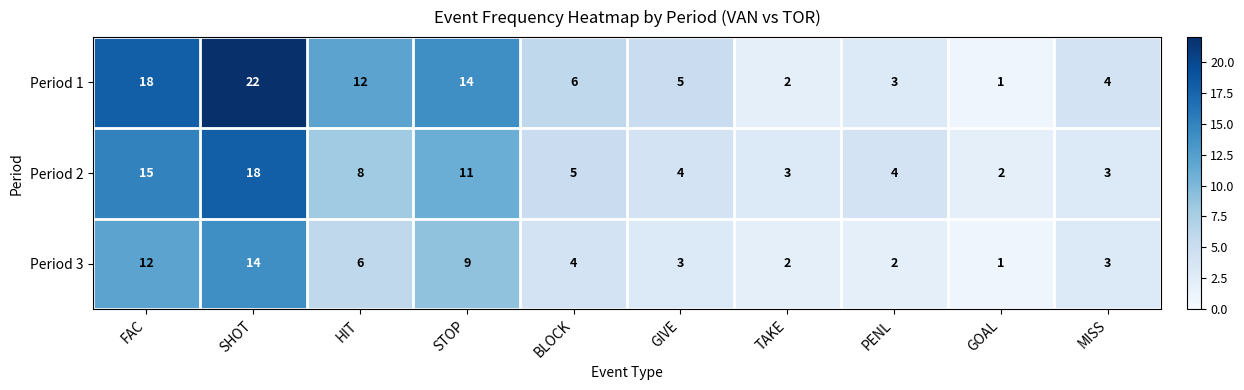

Where is Period 1 nearest to the value 11?

HIT